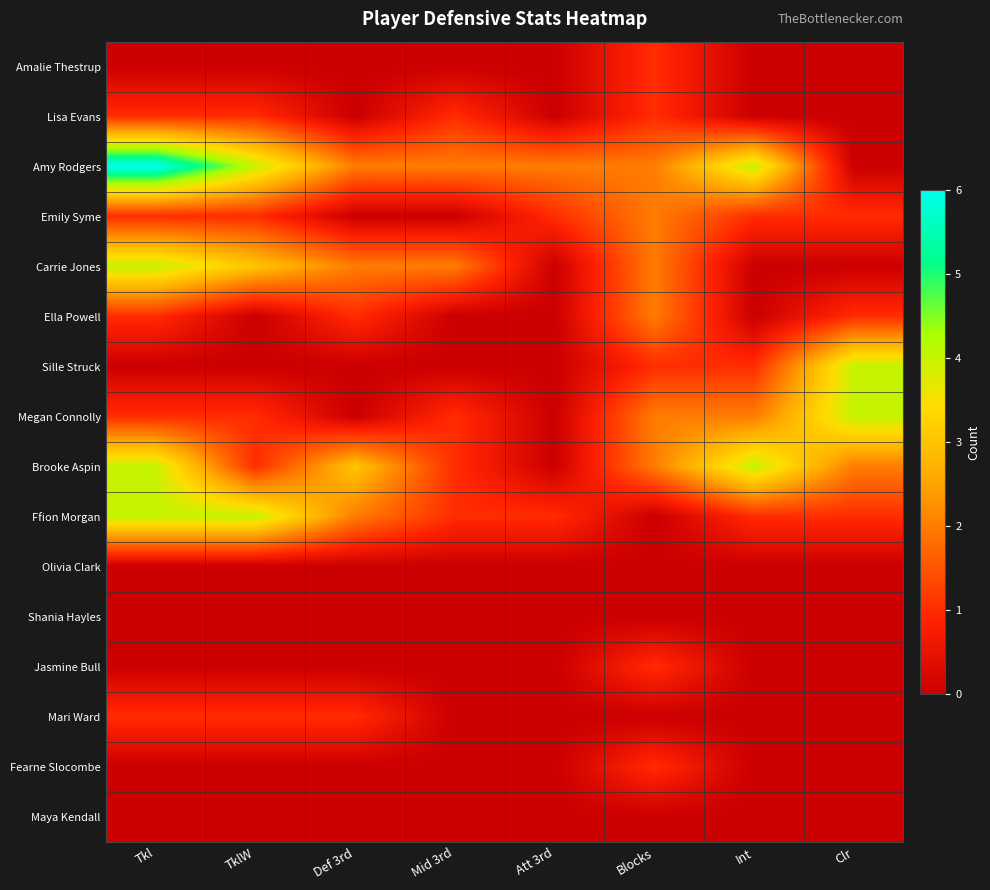

How many series are shown in this chart?

16